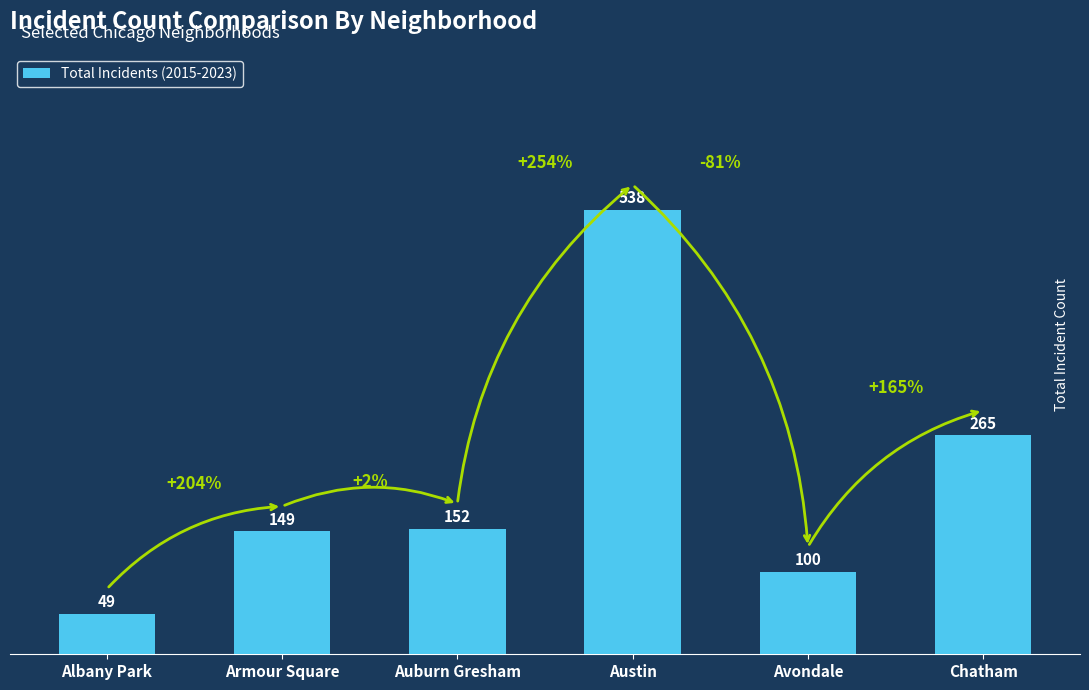

Count the values in the range 100 to 265.

4